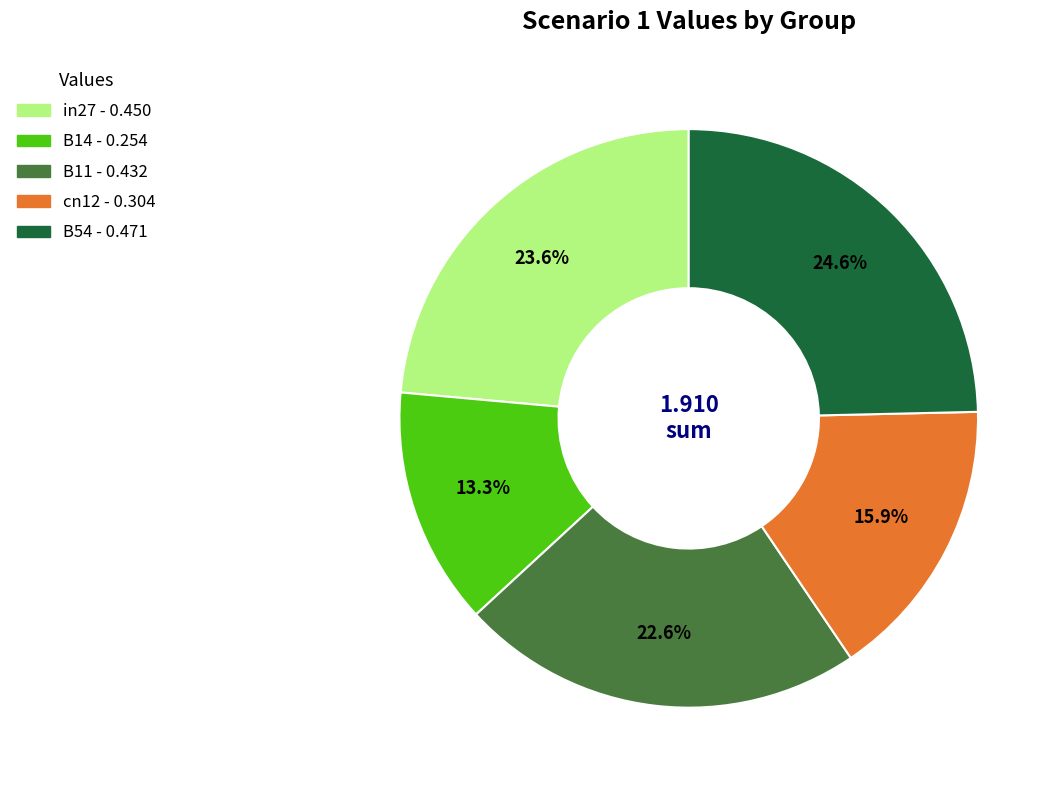

To the nearest percent, what is the difference between the cn12 and B11 slice percentages?

7%